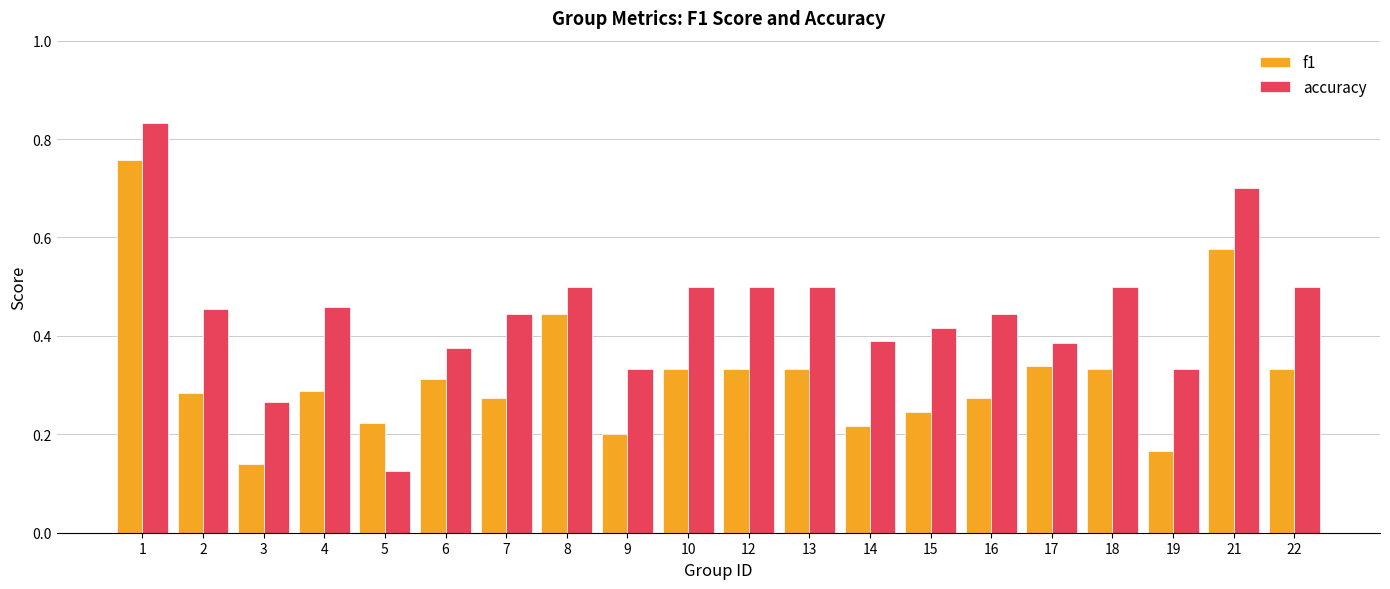

Rank the series by their maximum value, from lowest to highest.

f1, accuracy